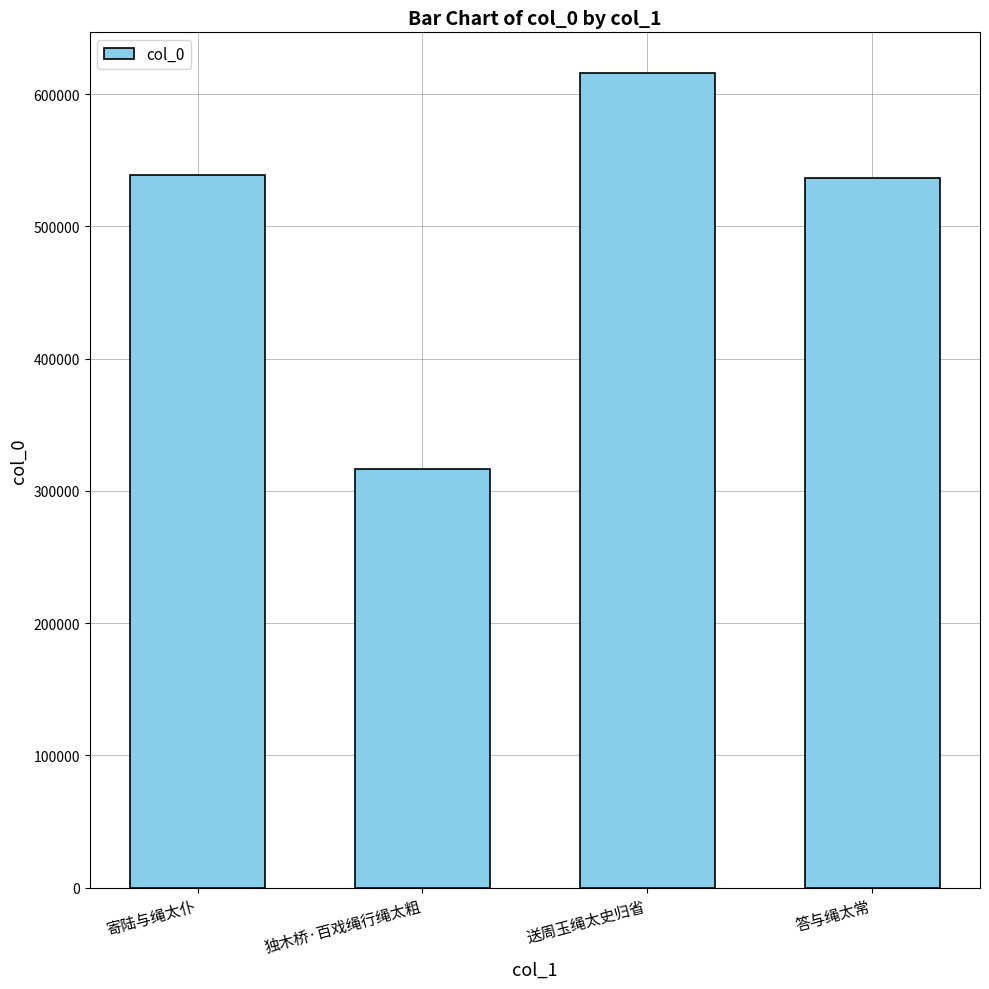

Does the chart contain stacked bars?

No